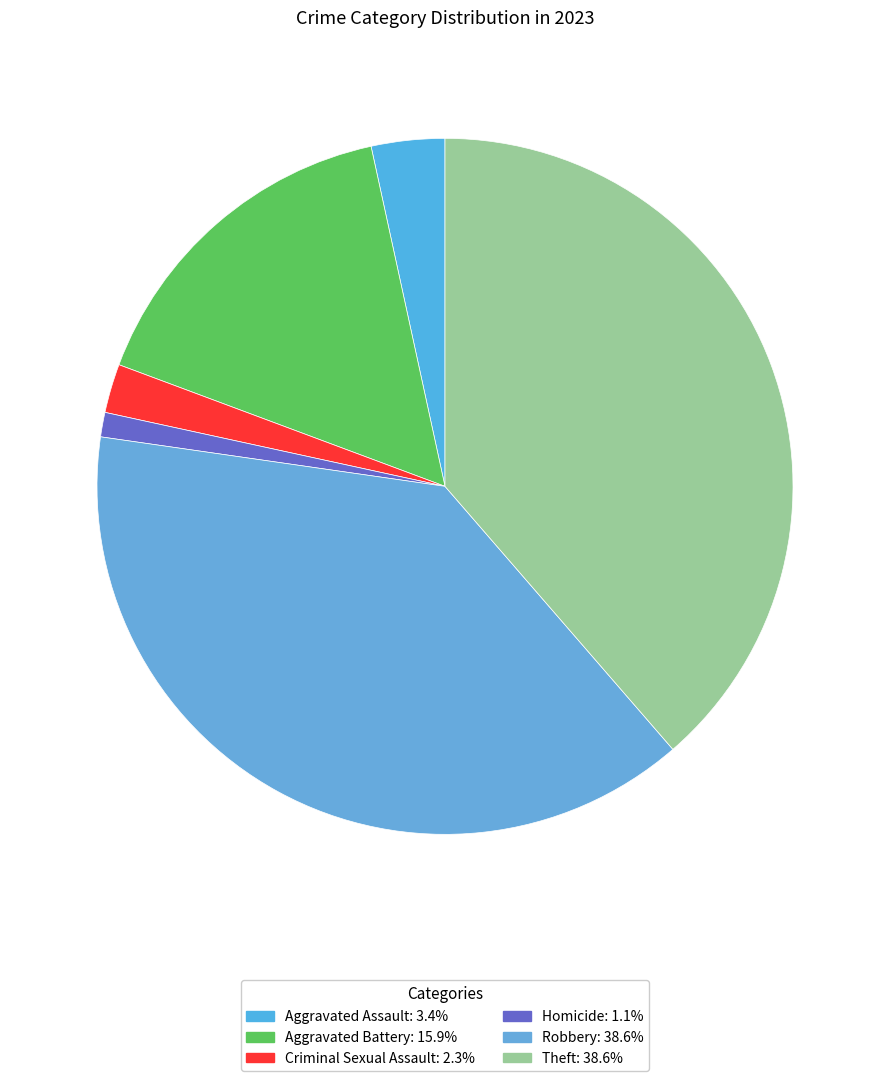

How many slices are in this pie chart?

6